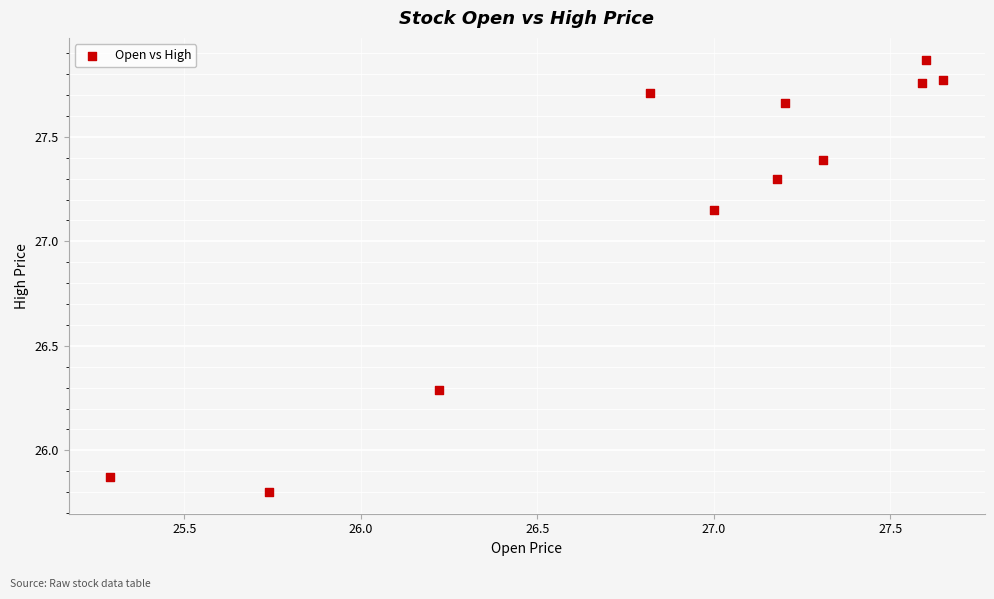

What is the range of Y values (max minus min)?

2.1